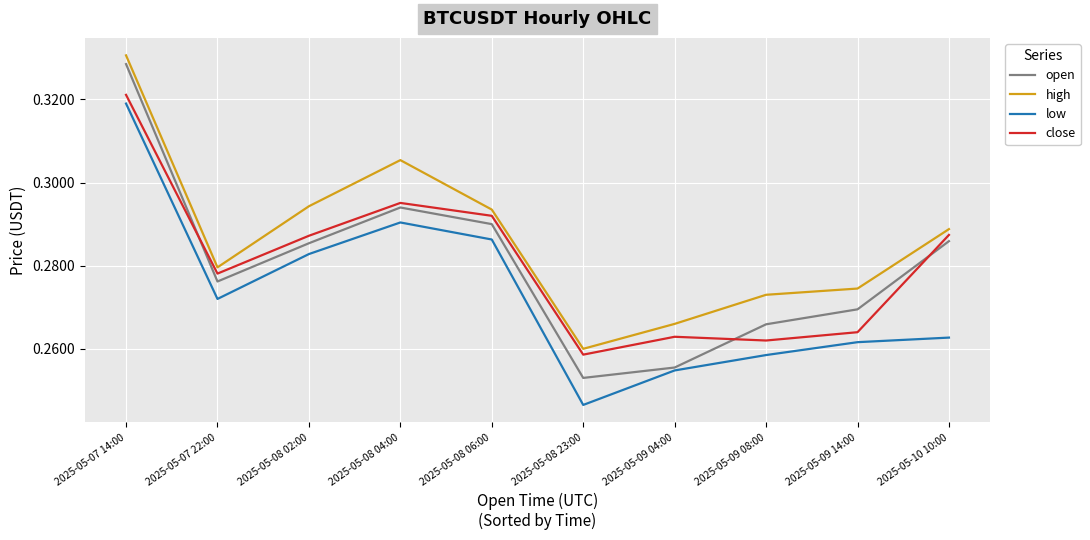

At which category does open reach its first local valley?

2025-05-07 22:00